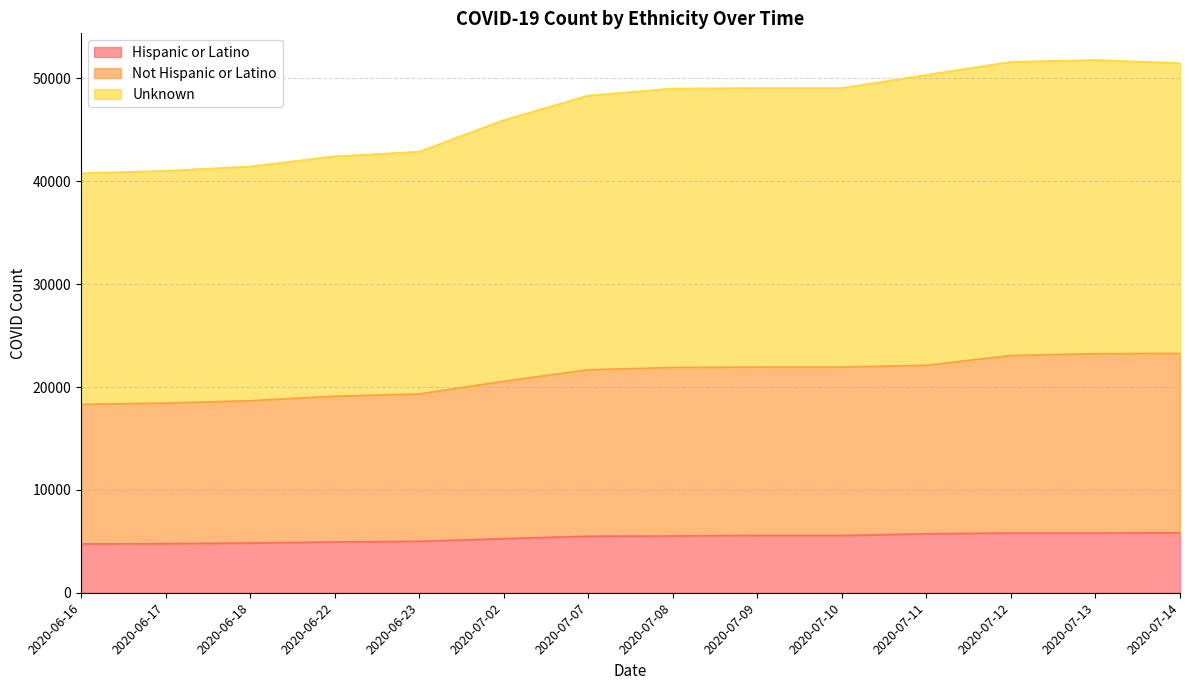

True or false: Not Hispanic or Latino and Hispanic or Latino intersect in this chart.

False